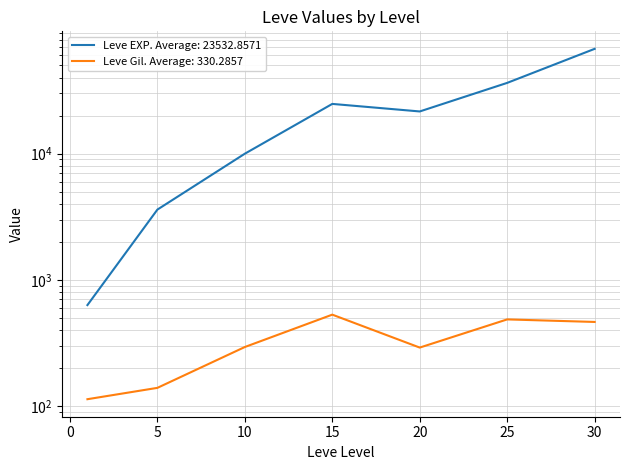

Reading left to right, transcribe all the data shown in this chart.

Leve EXP: 630	3600	9990	24790	21600	36390	67730
Leve Gil: 113	139	293	529	290	485	463